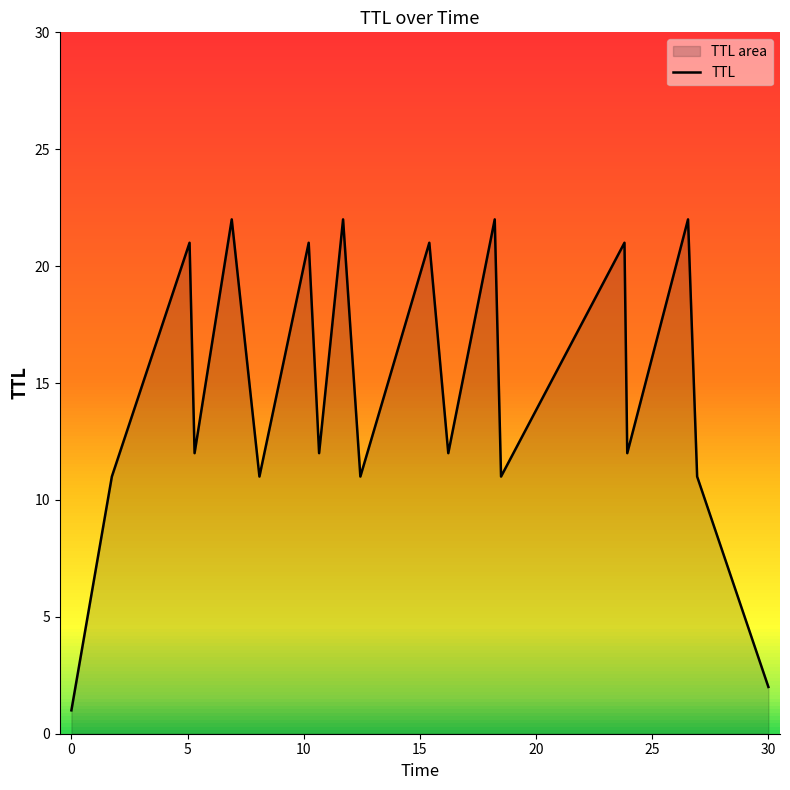

What is the highest value of the TTL series?

22